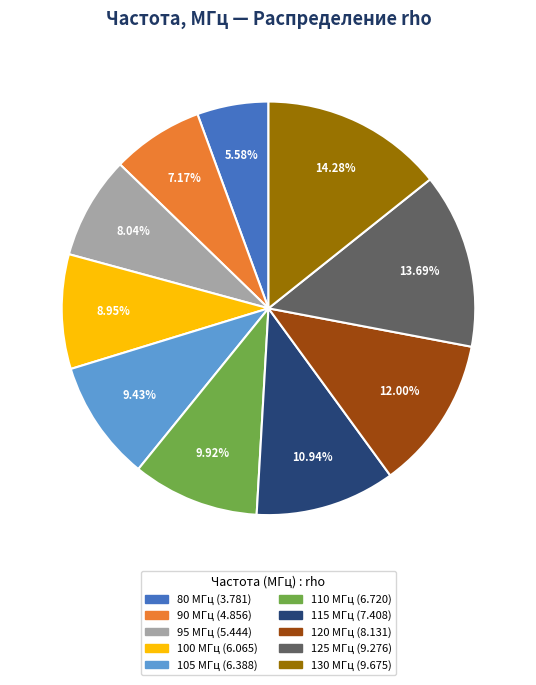

Which category has the smallest portion of the pie?

80